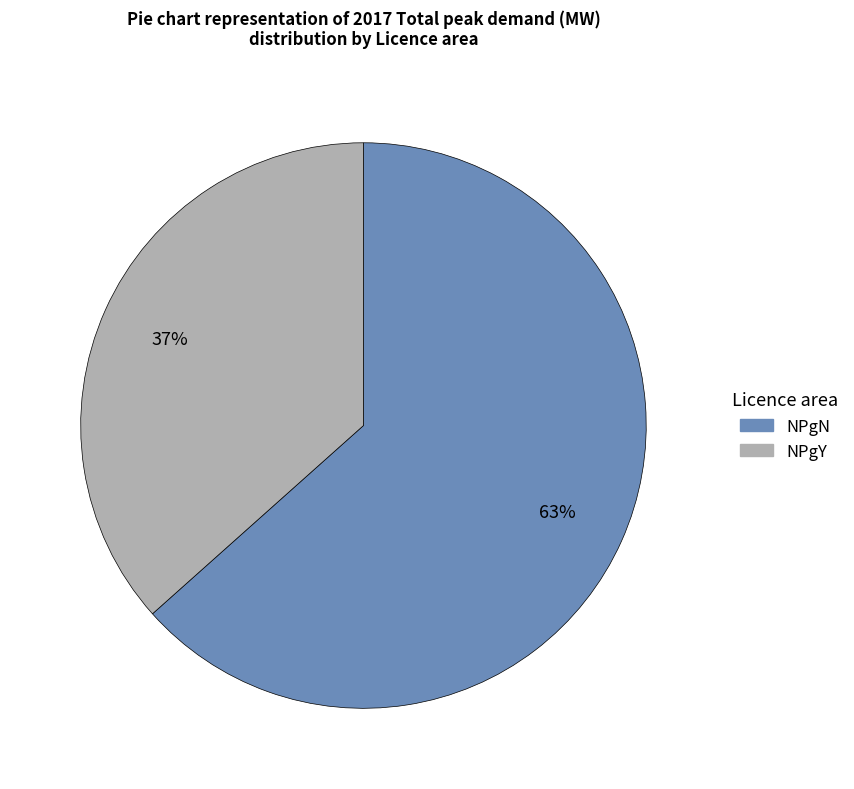

Is it true that NPgY is 37% of the pie?

True